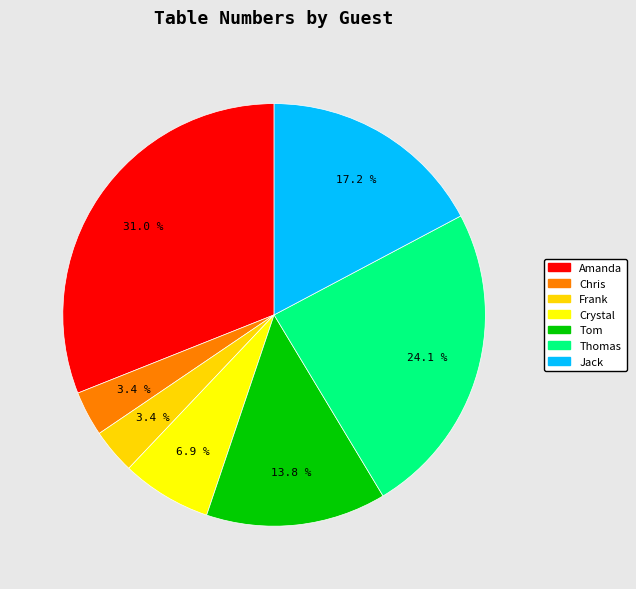

What portion of the pie excludes Chris?

96.6%